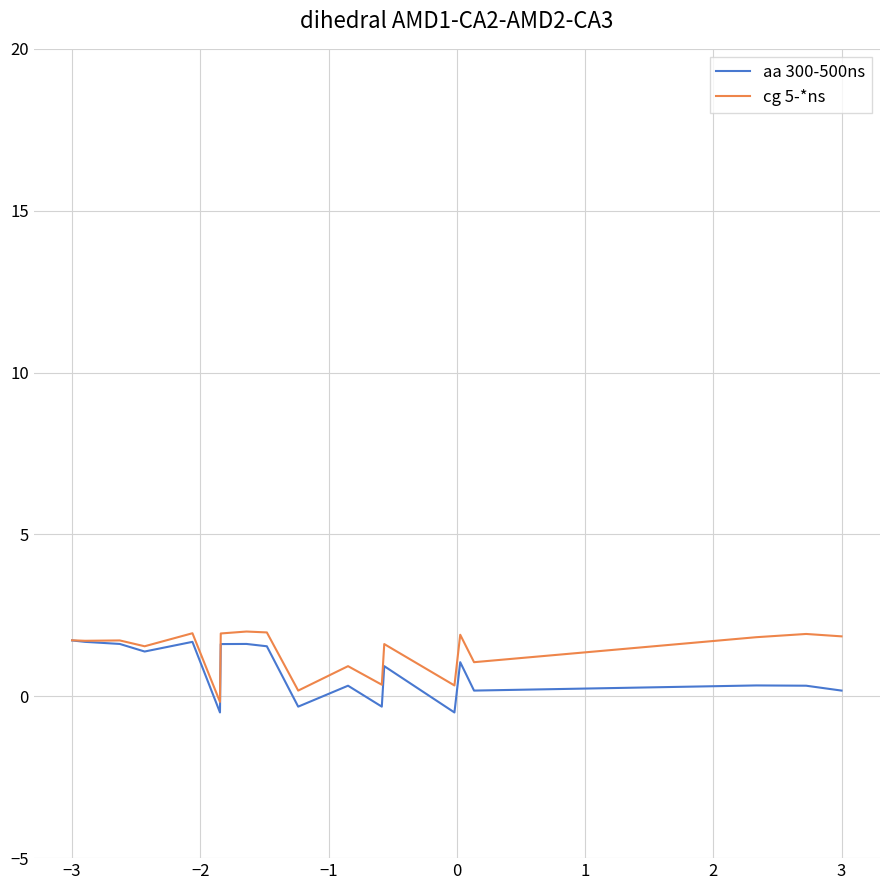

At how many categories does at least one series exceed 0?

19